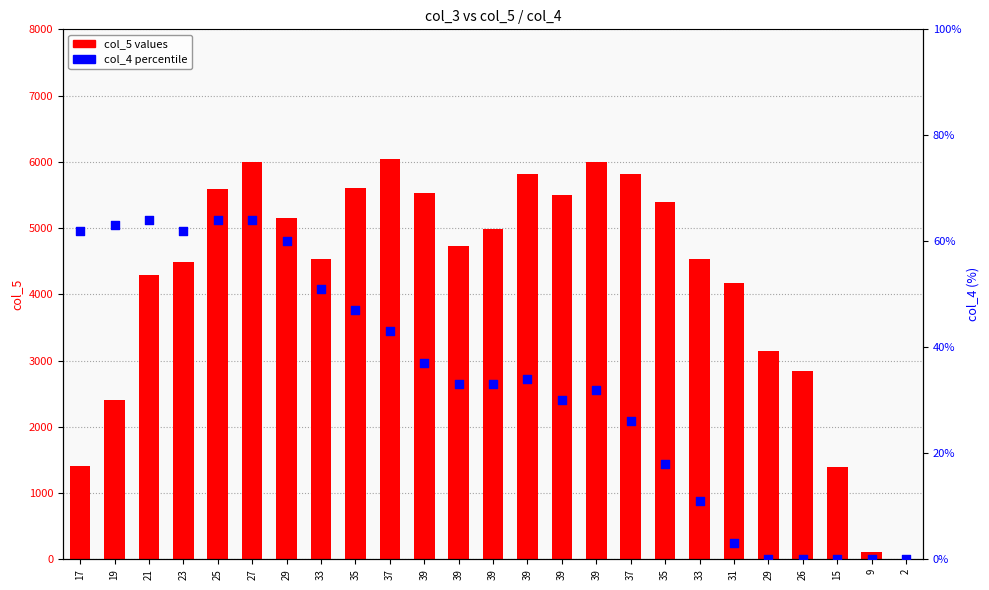

At how many categories does at least one series exceed 1920?

21